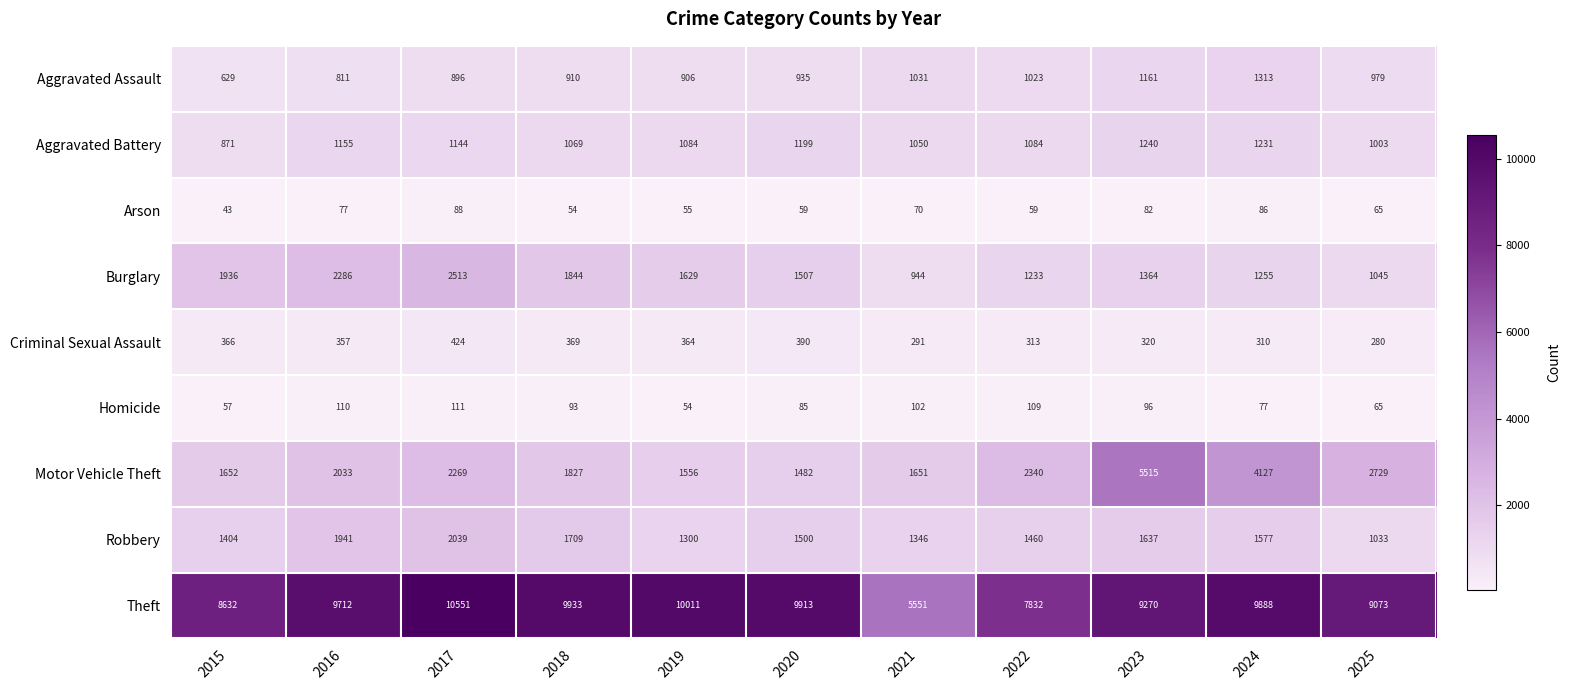

What is the minimum value shown in the chart?

43